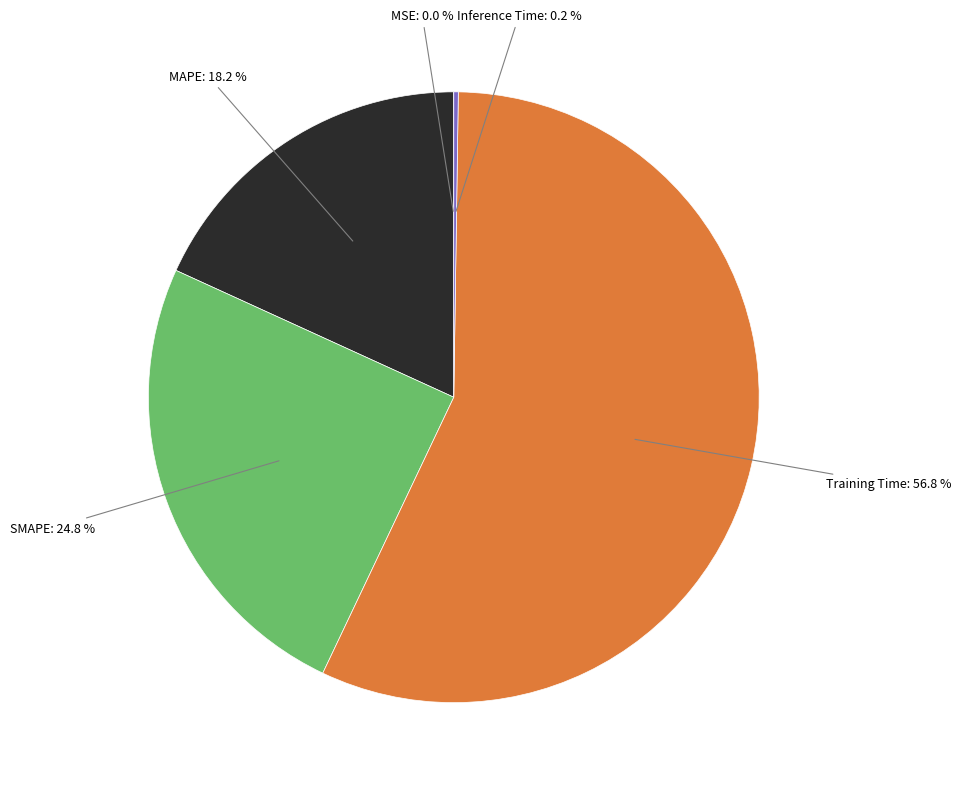

Does any single category account for the majority?

Yes